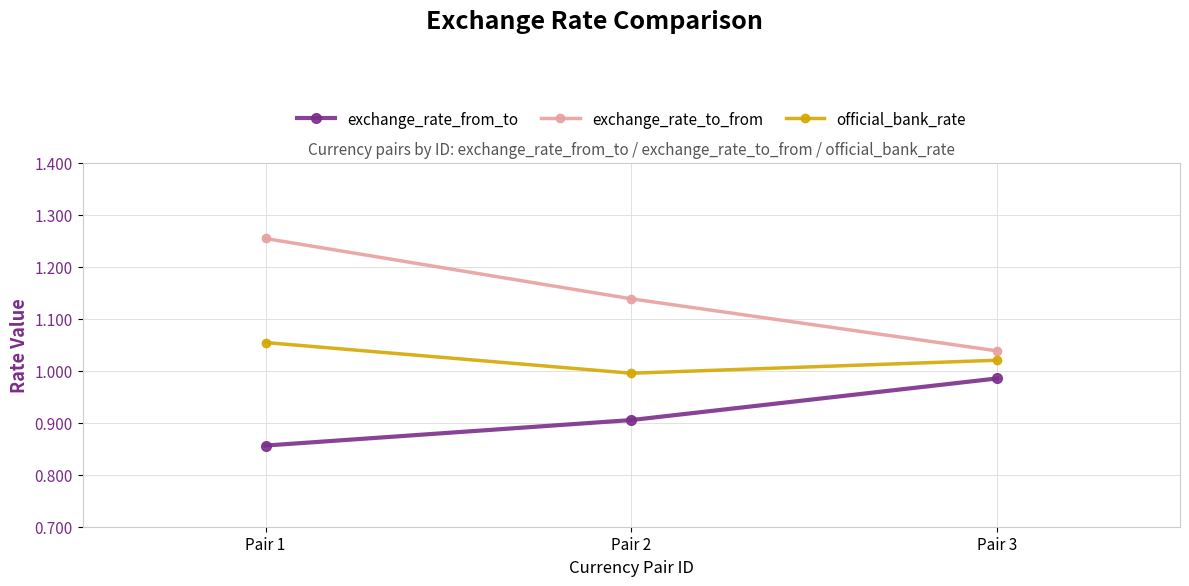

What is the sum of the exchange_rate_to_from values at Pair 3 and Pair 2?

2.2